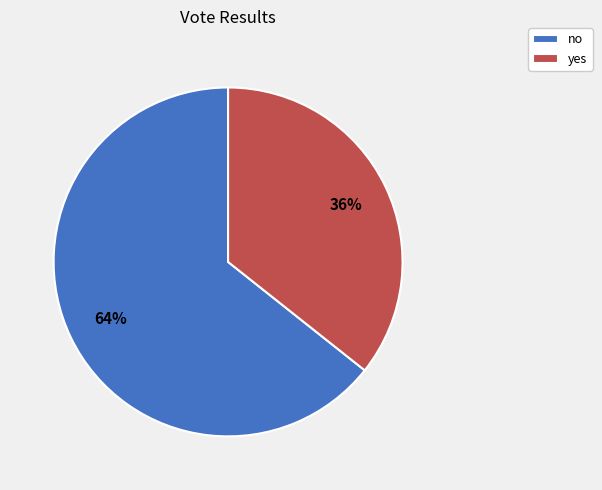

Is it true that no is 55% of the pie?

False